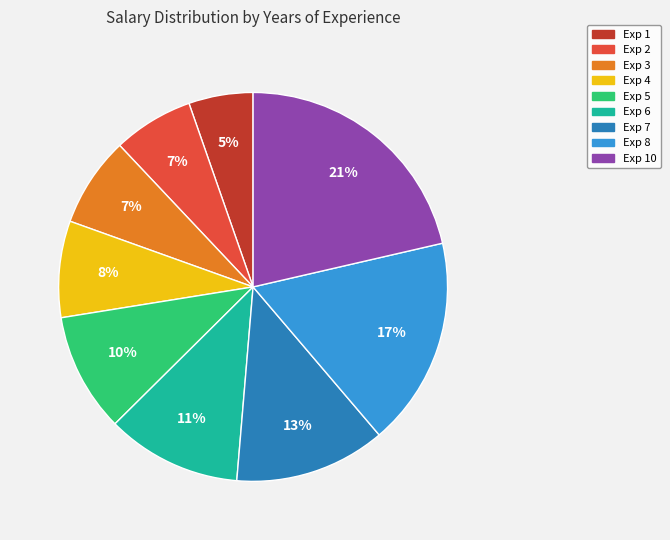

To the nearest percent, what is the average slice percentage?

11%